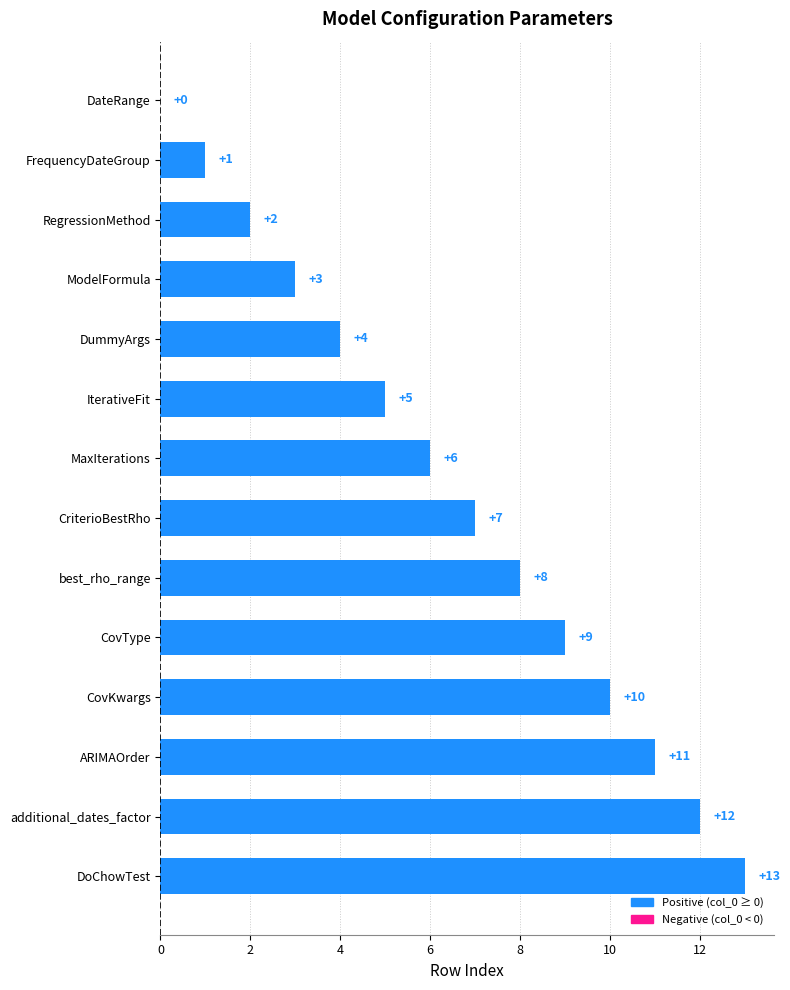

What is the maximum value shown in the chart?

13